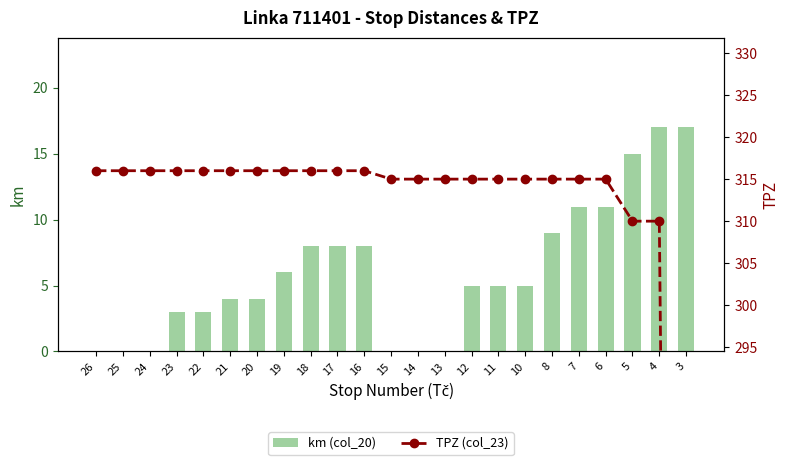

What are all the series names shown in the legend?

km (col_20), TPZ (col_23)